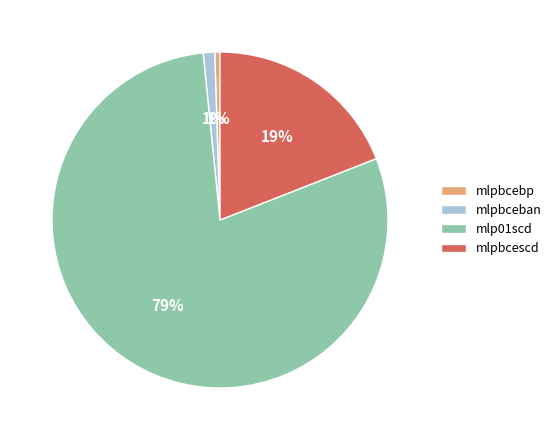

Count the number of slices in the pie.

4